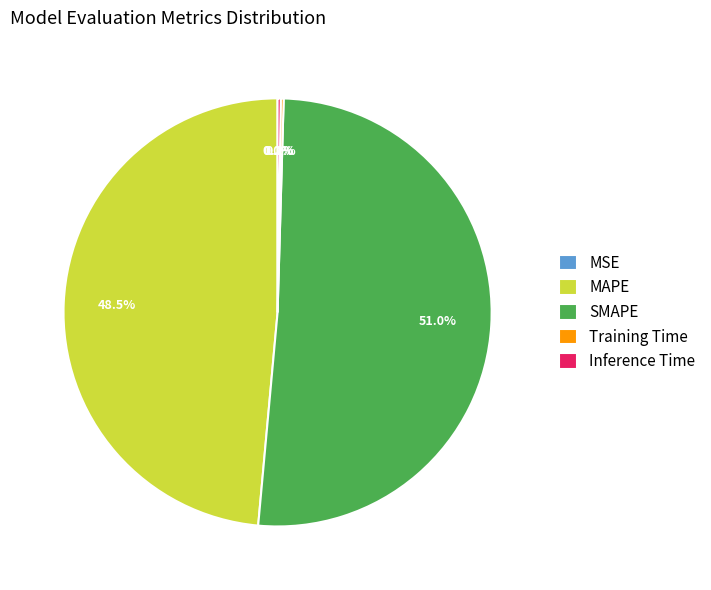

Which slice is the largest?

SMAPE